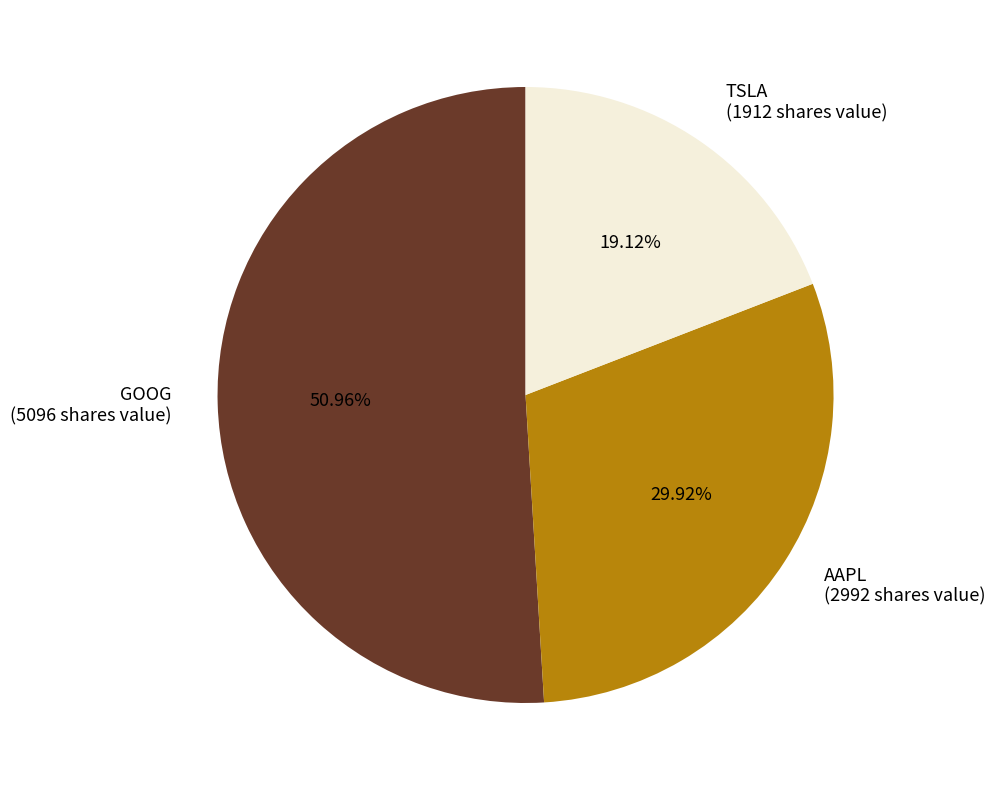

Is it true that GOOG is 51% of the pie?

True